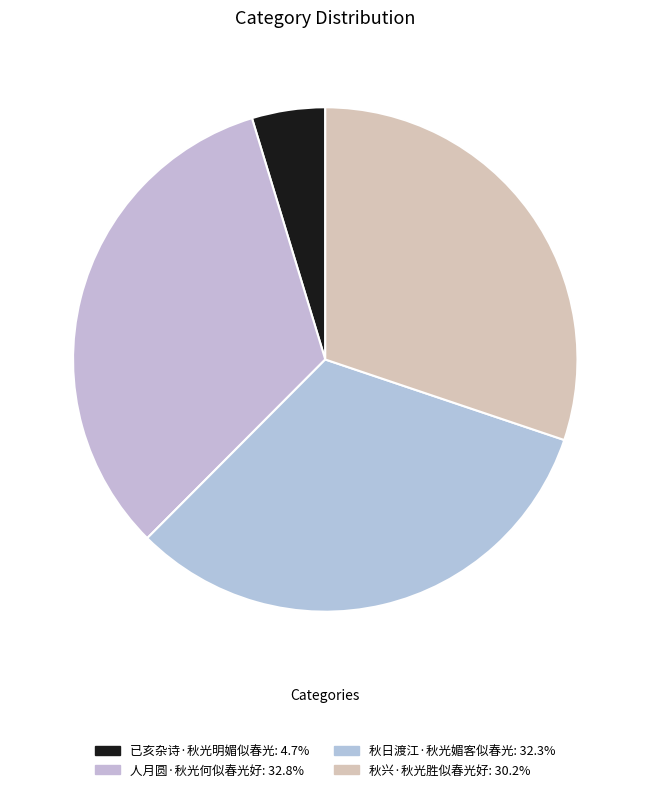

Count the number of slices in the pie.

4